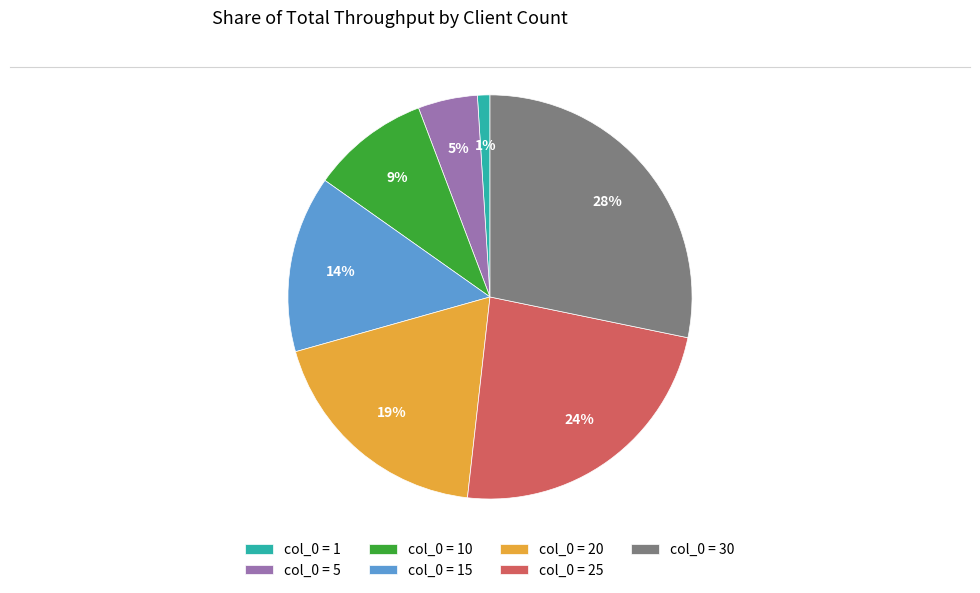

Count the number of slices in the pie.

7